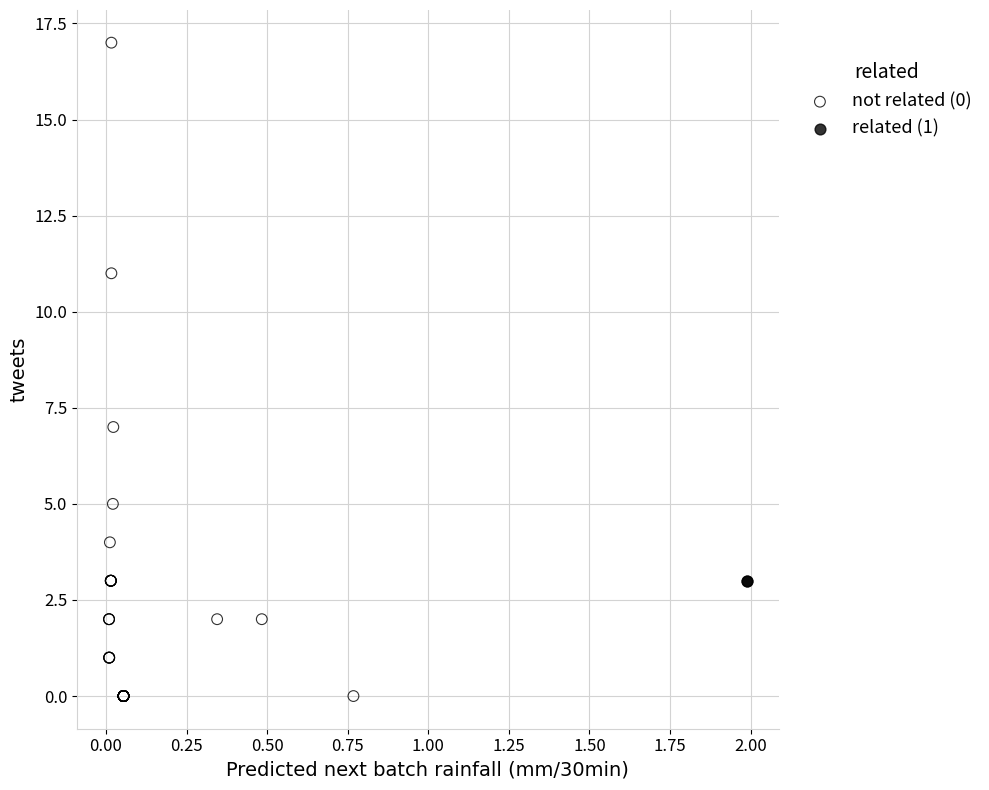

What are all the series names shown in the legend?

not related (0), related (1)